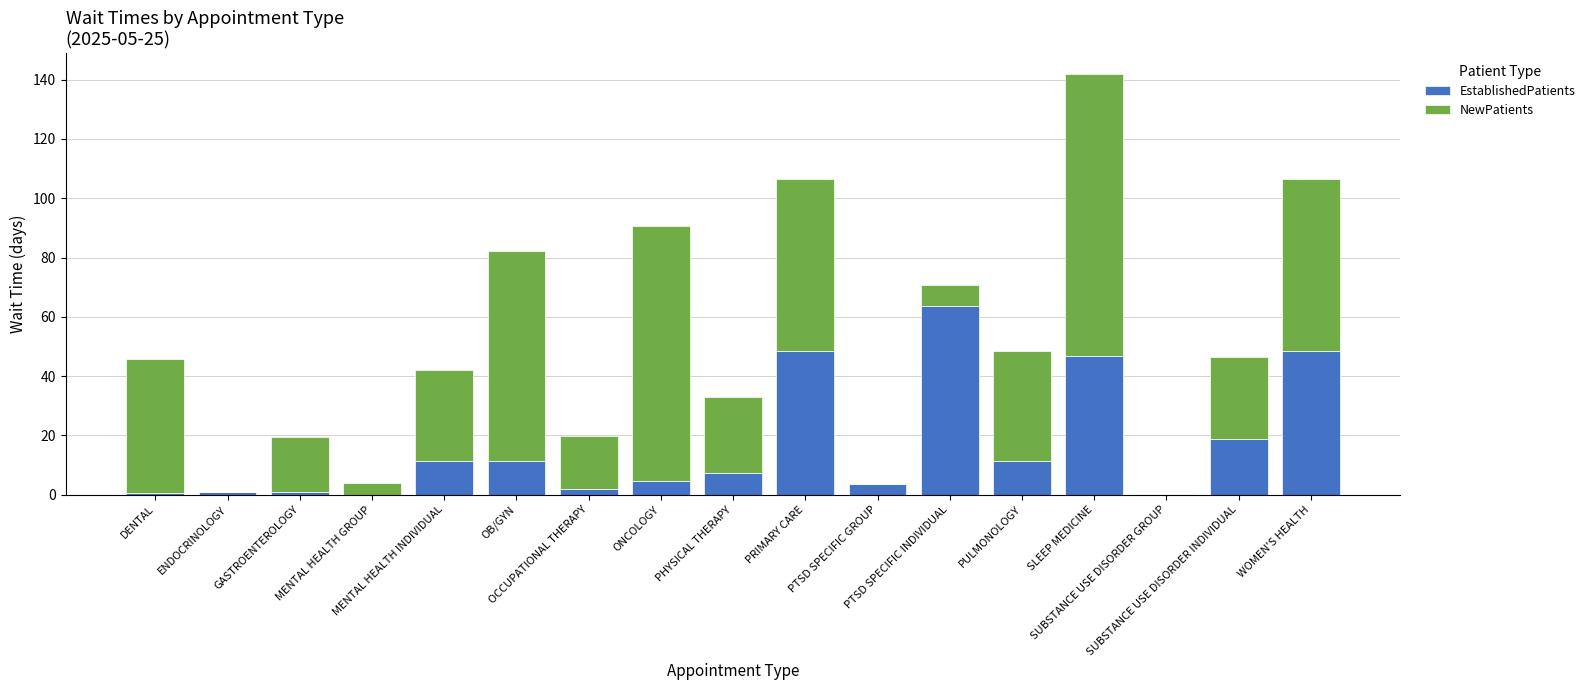

Are the bars horizontal?

No